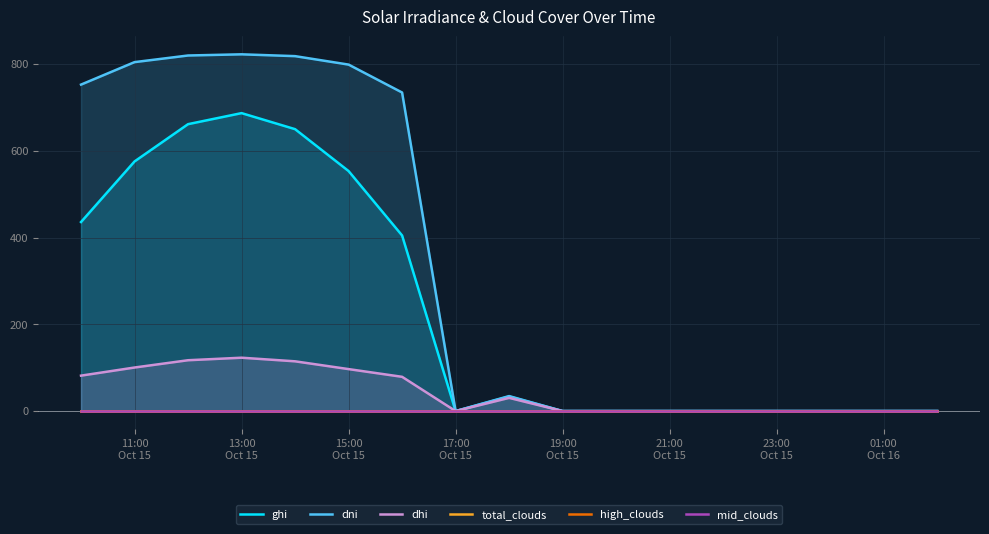

Rank the series at 17:00 Oct 15 from lowest to highest value.

ghi, dni, dhi, total_clouds, high_clouds, mid_clouds